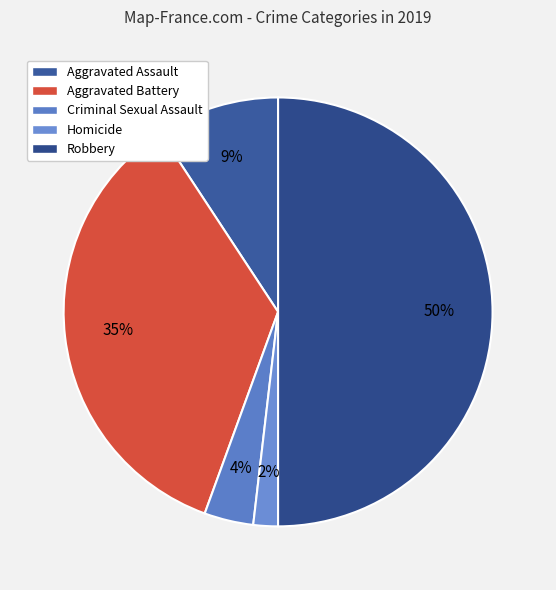

What percentage is the Aggravated Battery slice, to the nearest percent?

35%